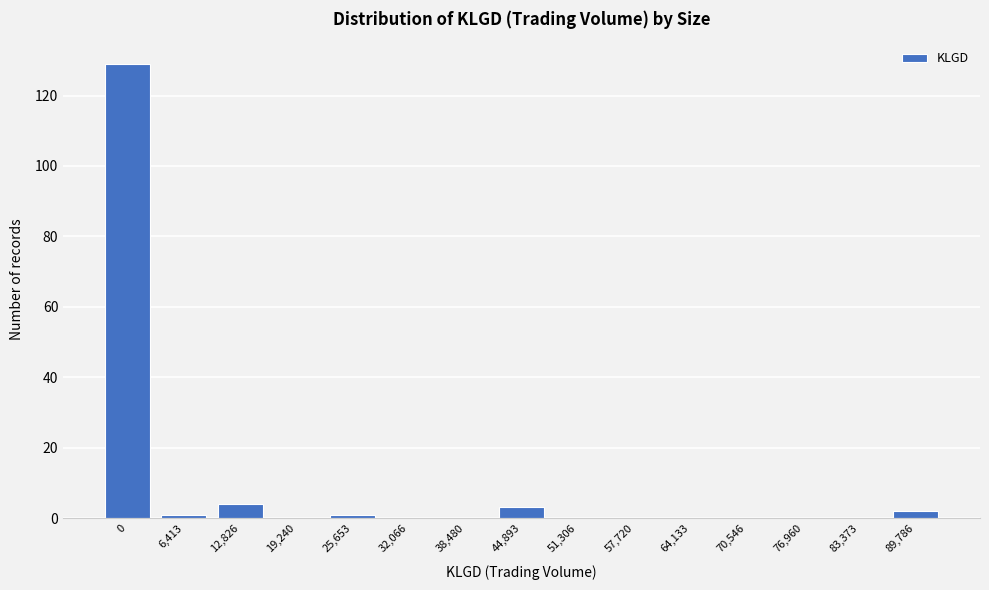

Reading right to left, transcribe all the data shown in this chart.

89,786=2	83,373=0	76,960=0	70,546=0	64,133=0	57,720=0	51,306=0	44,893=3	38,480=0	32,066=0	25,653=1	19,240=0	12,826=4	6,413=1	0=129